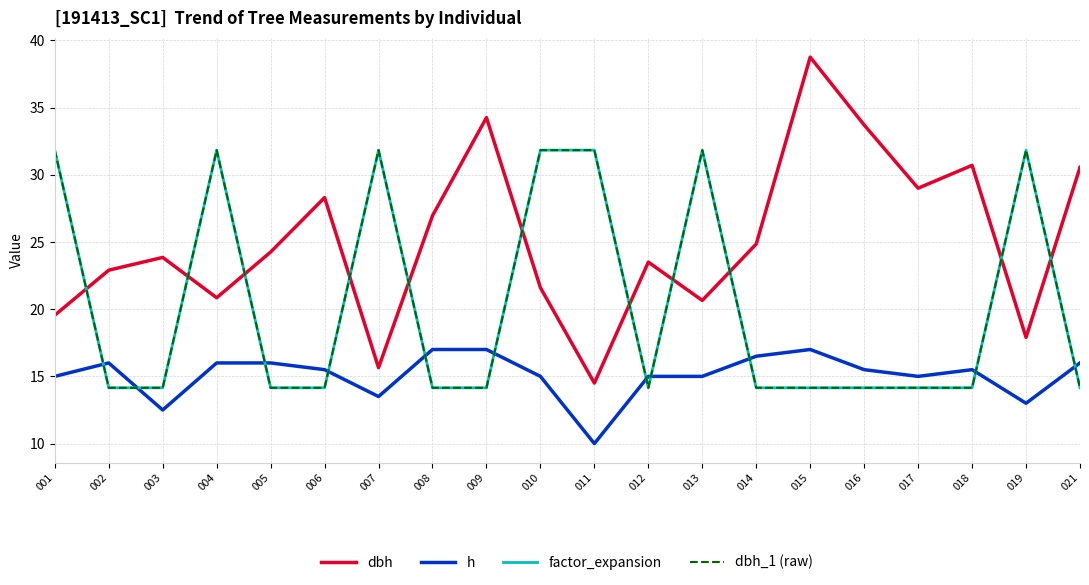

Is it true that dbh_1 (raw) equals 31.8 at 010?

True